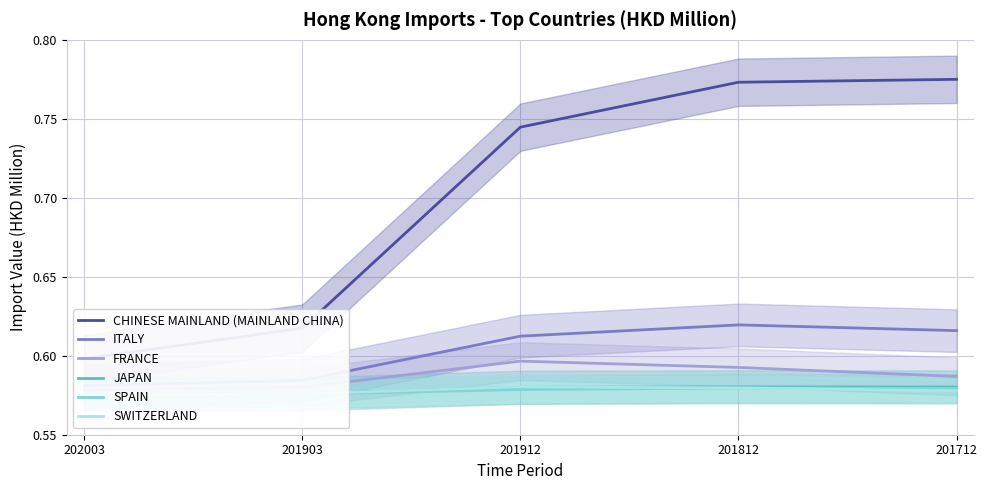

What is the label of the 1st point from the right?

201712